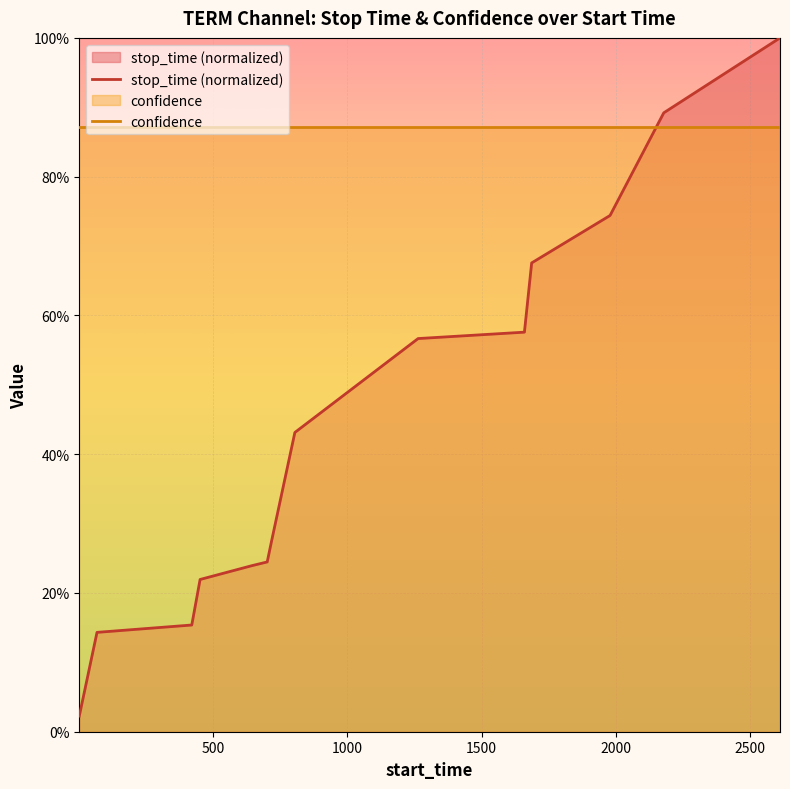

How many lines are shown in the chart?

2